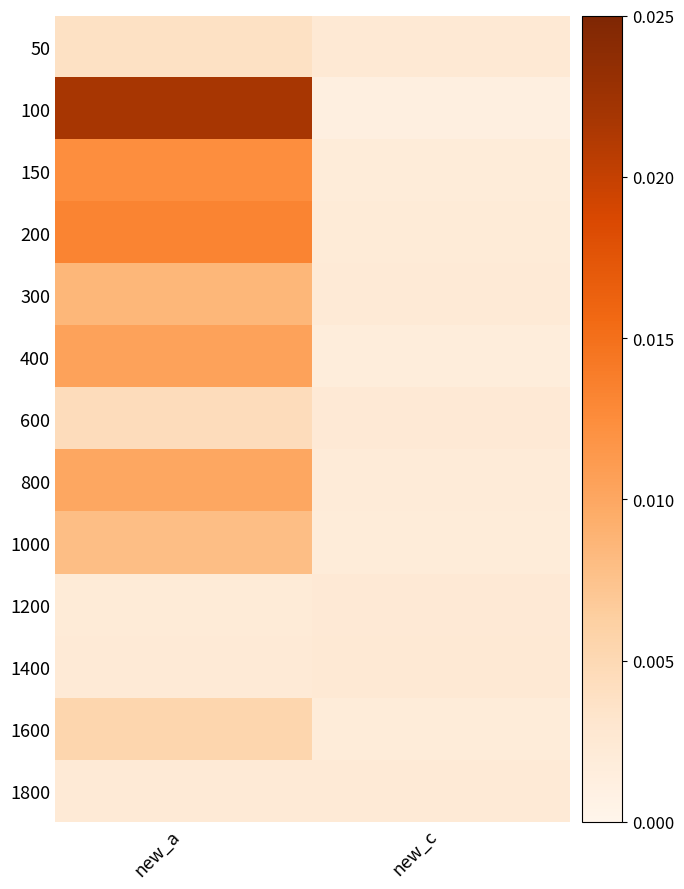

Between new_c and new_a, which is larger?

new_a